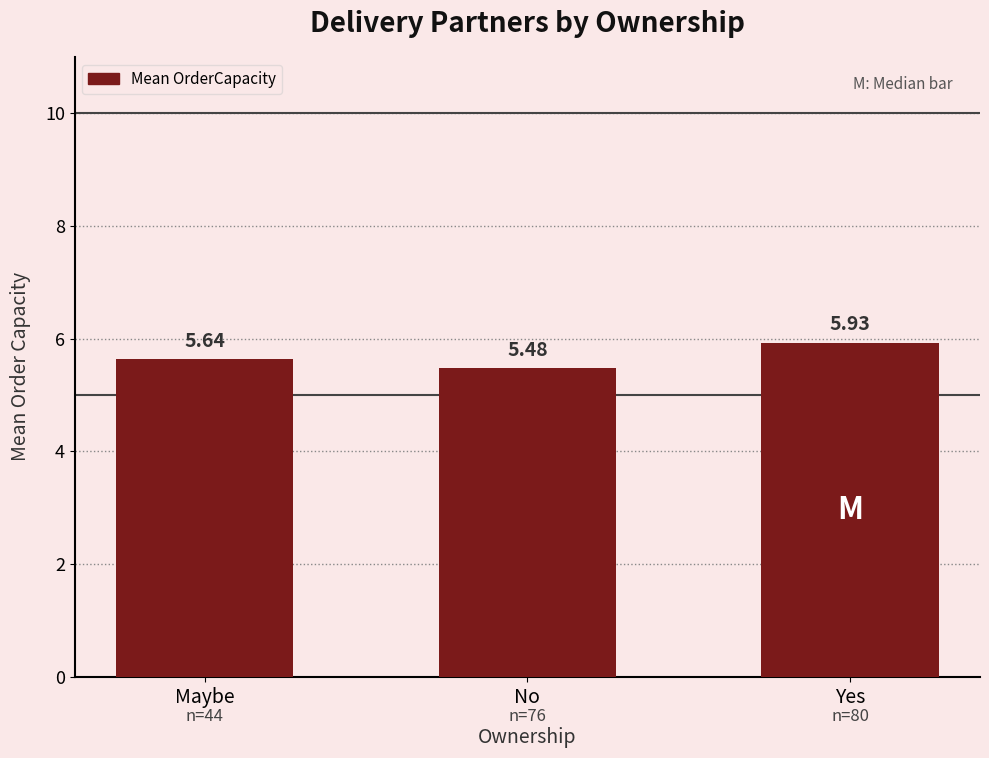

How many bars are there in total?

3